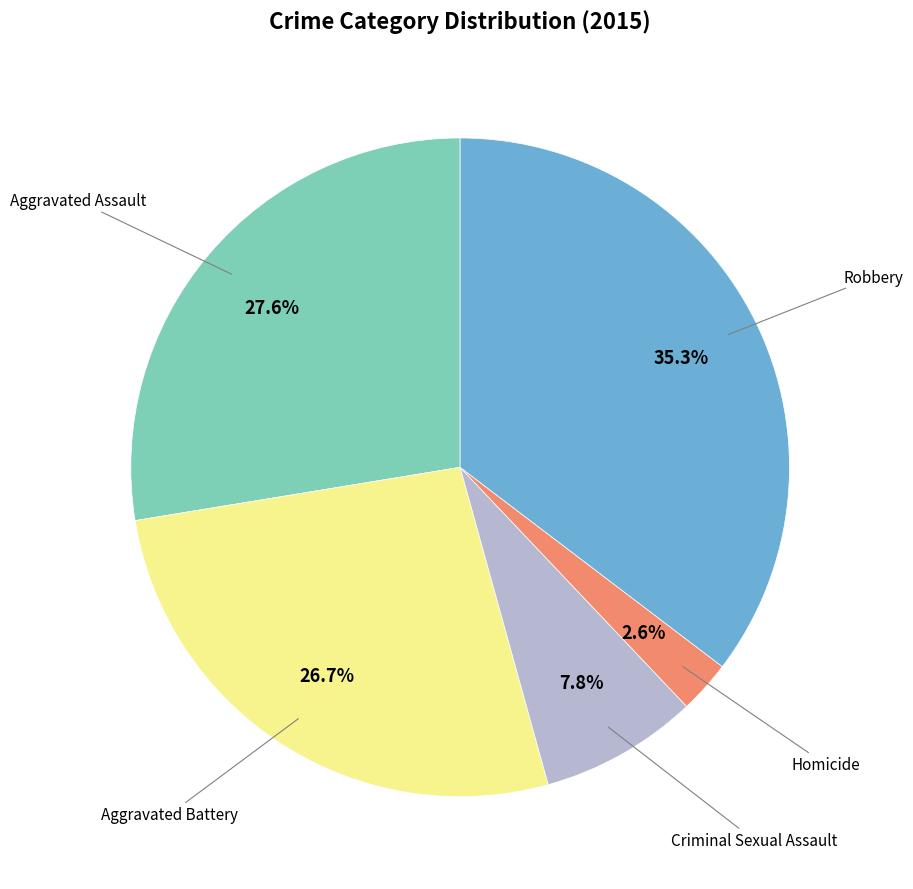

Is there a majority slice in this chart?

No